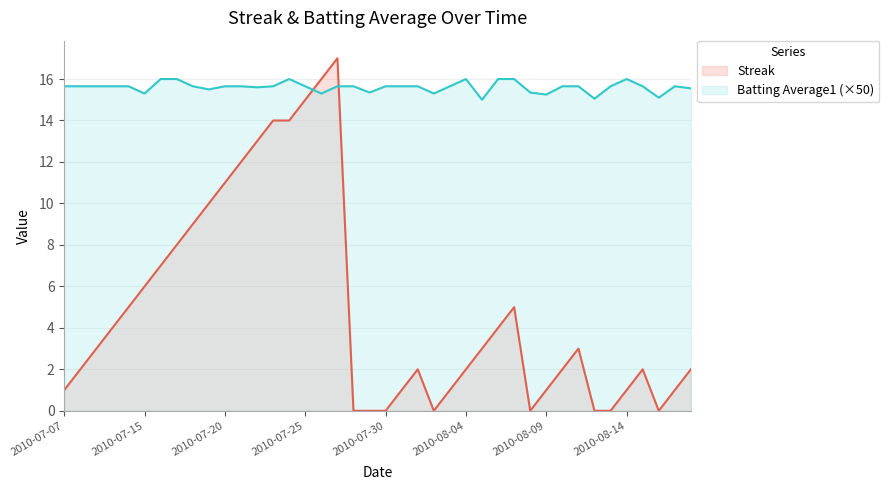

Reading left to right, list all the values displayed in this chart.

Streak: 2010-07-07=1.0	2010-07-08=2.0	2010-07-09=3.0	2010-07-10=4.0	2010-07-11=5.0	2010-07-15=6.0	2010-07-16=7.0	2010-07-17=8.0	2010-07-18=9.0	2010-07-19=10.0	2010-07-20=11.0	2010-07-21=12.0	2010-07-22=13.0	2010-07-23=14.0	2010-07-24=14.0	2010-07-25=15.0	2010-07-26=16.0	2010-07-27=17.0	2010-07-28=0.0	2010-07-29=0.0	2010-07-30=0.0	2010-07-31=1.0	2010-08-01=2.0	2010-08-02=0.0	2010-08-03=1.0	2010-08-04=2.0	2010-08-05=3.0	2010-08-06=4.0	2010-08-07=5.0	2010-08-08=0.0	2010-08-09=1.0	2010-08-10=2.0	2010-08-11=3.0	2010-08-12=0.0	2010-08-13=0.0	2010-08-14=1.0	2010-08-15=2.0	2010-08-16=0.0	2010-08-17=1.0	2010-08-18=2.0
Batting Average1: 2010-07-07=15.7	2010-07-08=15.7	2010-07-09=15.7	2010-07-10=15.7	2010-07-11=15.7	2010-07-15=15.3	2010-07-16=16.0	2010-07-17=16.0	2010-07-18=15.7	2010-07-19=15.5	2010-07-20=15.7	2010-07-21=15.7	2010-07-22=15.6	2010-07-23=15.7	2010-07-24=16.0	2010-07-25=15.7	2010-07-26=15.3	2010-07-27=15.7	2010-07-28=15.7	2010-07-29=15.3	2010-07-30=15.7	2010-07-31=15.7	2010-08-01=15.7	2010-08-02=15.3	2010-08-03=15.7	2010-08-04=16.0	2010-08-05=15.0	2010-08-06=16.0	2010-08-07=16.0	2010-08-08=15.3	2010-08-09=15.2	2010-08-10=15.7	2010-08-11=15.7	2010-08-12=15.0	2010-08-13=15.7	2010-08-14=16.0	2010-08-15=15.7	2010-08-16=15.1	2010-08-17=15.7	2010-08-18=15.6